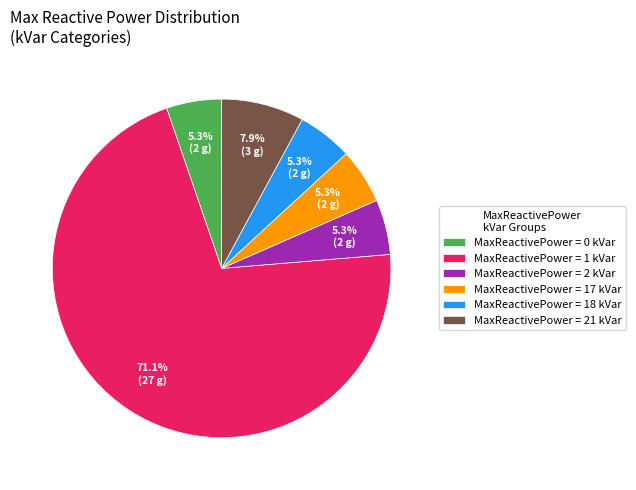

How many segments does this pie chart have?

6